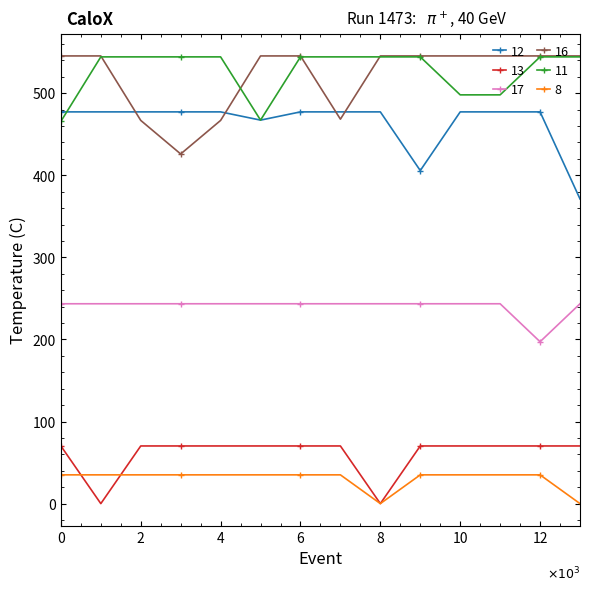

What is the value of the 16 point at the 13th from the left?

545.4